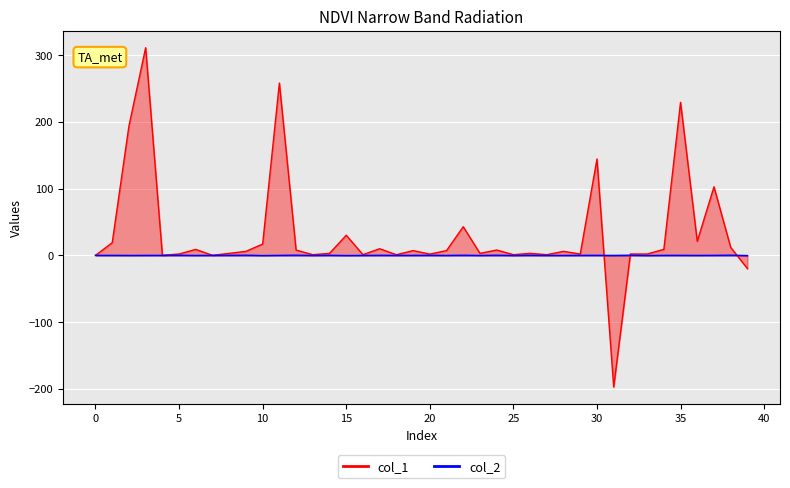

What is the total value across all series at 33?

1.7